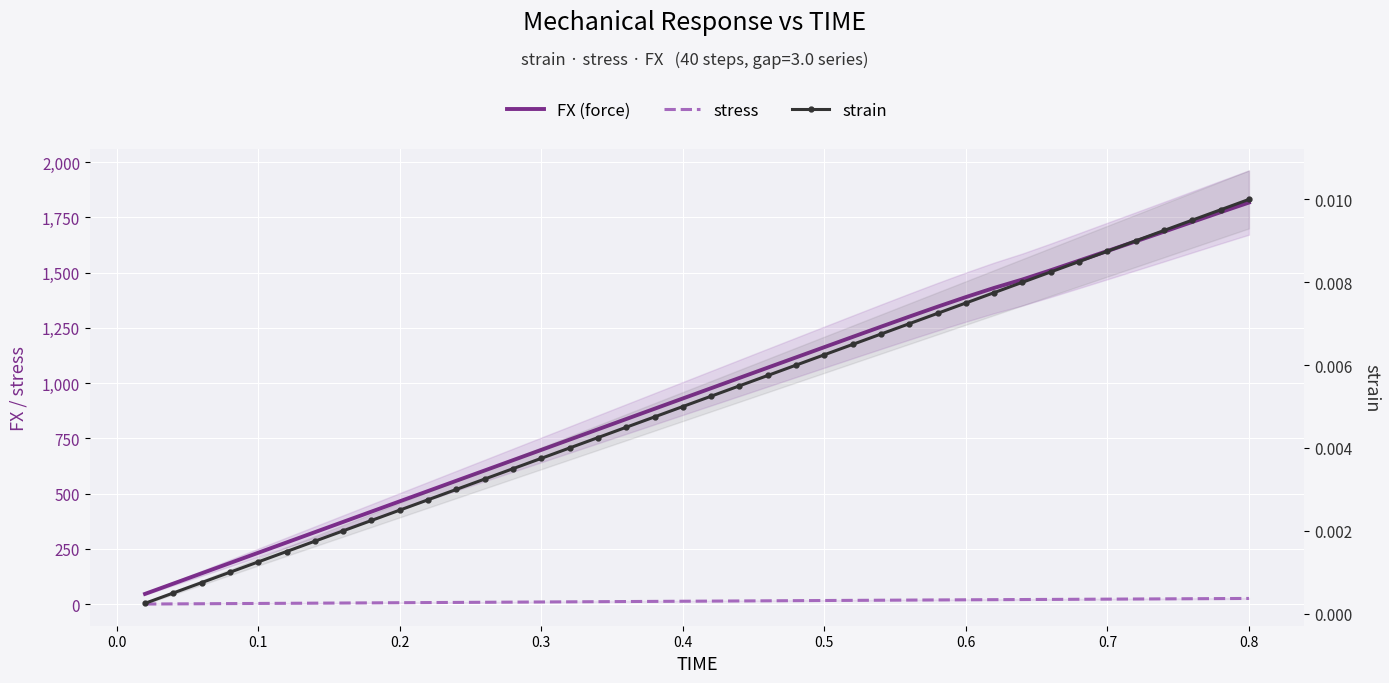

At 0.7, list the series in order from smallest to largest.

strain, stress, FX (force)